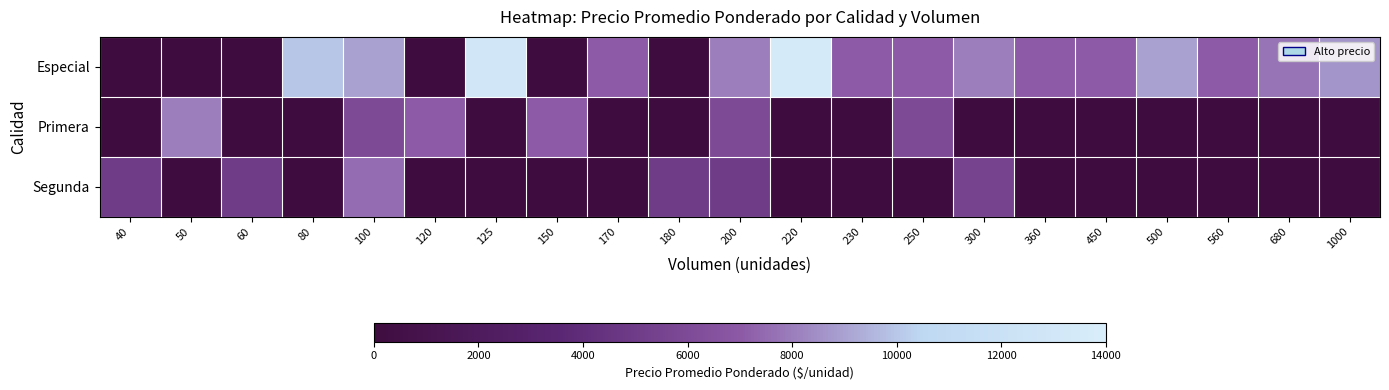

List the series in order of their peak value, lowest first.

Segunda, Primera, Especial